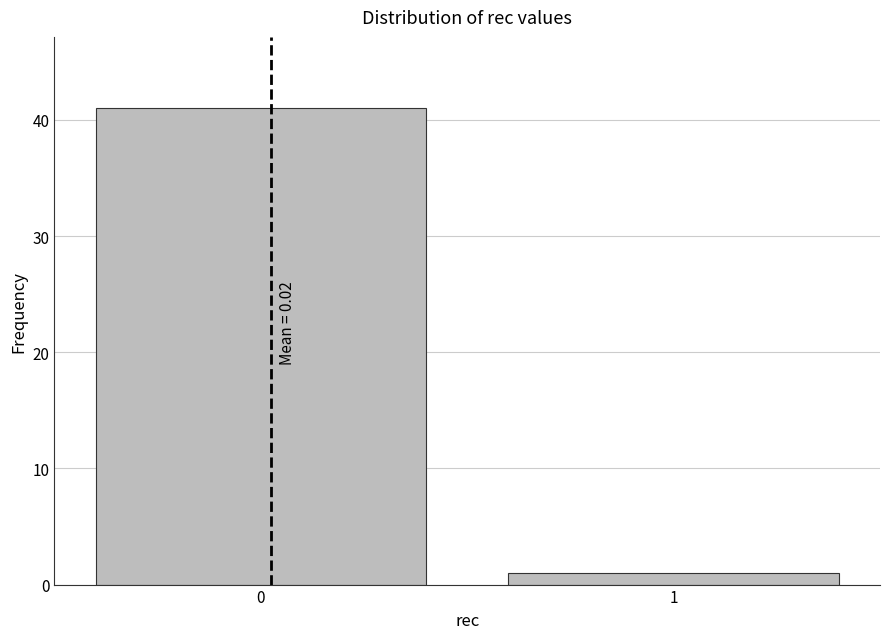

Reading left to right, what are all the values shown in this chart?

41	1